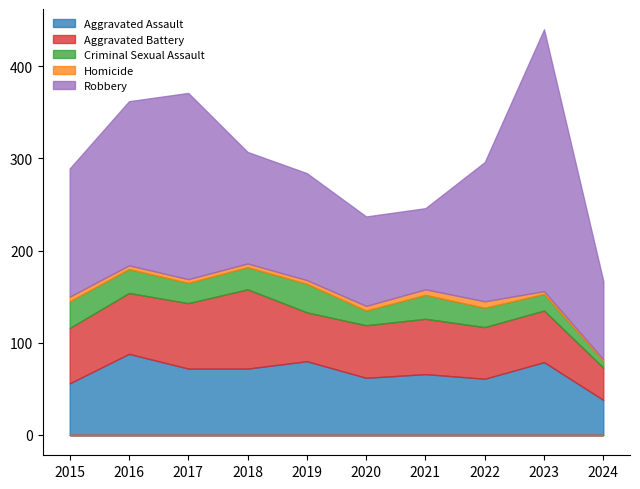

What is the spread (max minus min) of values at 2021?

82